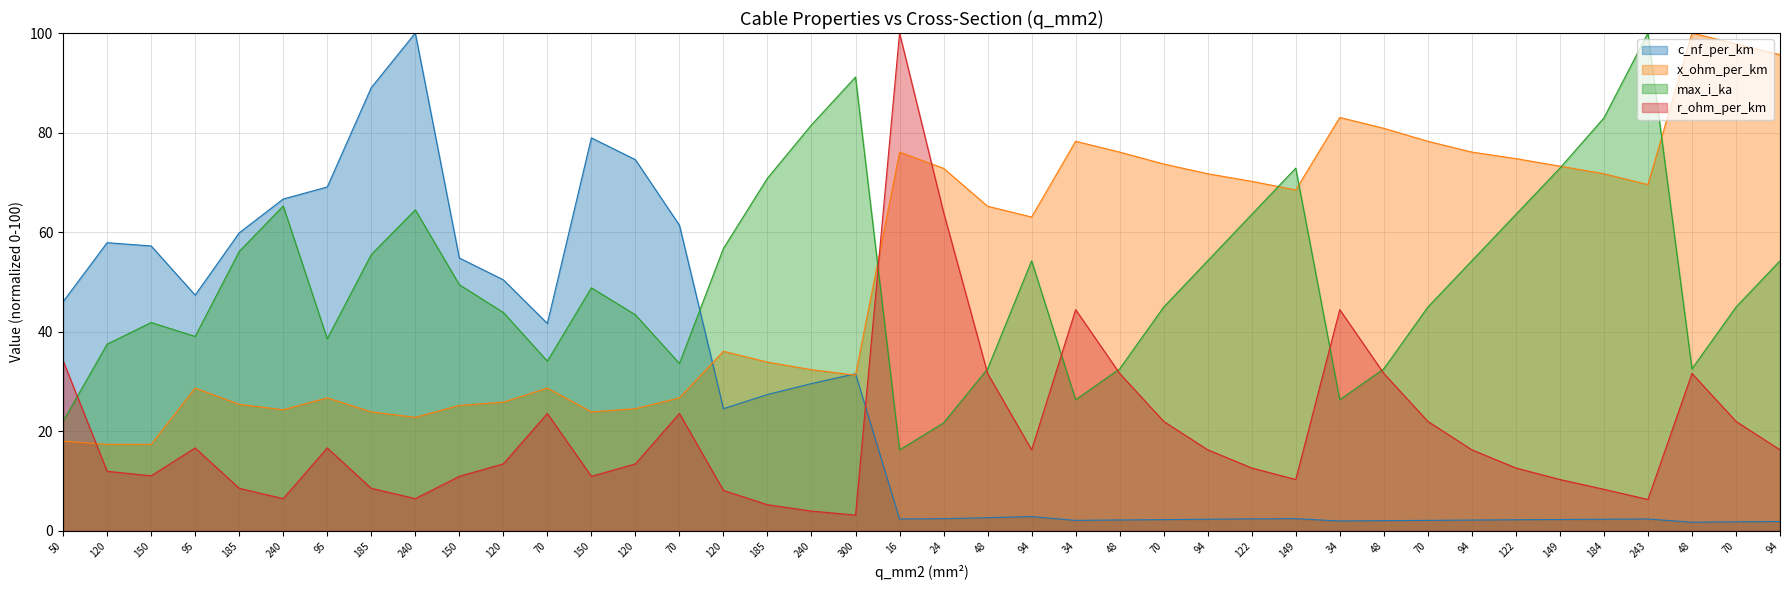

Reading left to right, list all the values displayed in this chart.

c_nf_per_km: 46.1	57.9	57.2	47.4	59.9	66.7	69.1	89.0	100.0	54.8	50.4	41.7	78.9	74.6	61.4	24.6	27.4	29.6	31.6	2.4	2.5	2.7	2.9	2.1	2.2	2.3	2.4	2.4	2.5	2.0	2.1	2.1	2.2	2.3	2.3	2.4	2.4	1.8	1.8	1.9
x_ohm_per_km: 18.0	17.4	17.4	28.7	25.4	24.3	26.7	23.9	22.8	25.2	25.9	28.7	23.9	24.6	26.7	36.1	33.9	32.4	31.3	76.1	72.8	65.2	63.0	78.3	76.1	73.7	71.7	70.2	68.5	83.0	80.9	78.3	76.1	74.8	73.3	71.7	69.6	100.0	97.8	95.7
max_i_ka: 22.0	37.5	41.9	39.1	56.1	65.3	38.6	55.5	64.5	49.5	43.9	34.1	48.8	43.4	33.6	56.7	70.9	81.6	91.2	16.3	21.7	32.6	54.3	26.4	32.6	45.0	54.3	63.6	72.9	26.4	32.6	45.0	54.3	63.6	72.9	82.9	100.0	32.6	45.0	54.3
r_ohm_per_km: 34.2	12.0	11.1	16.7	8.6	6.5	16.7	8.6	6.5	11.0	13.5	23.6	11.0	13.5	23.6	8.2	5.3	4.0	3.2	100.0	64.0	31.6	16.3	44.4	31.6	22.0	16.3	12.7	10.3	44.4	31.6	22.0	16.3	12.7	10.3	8.4	6.3	31.6	22.0	16.3